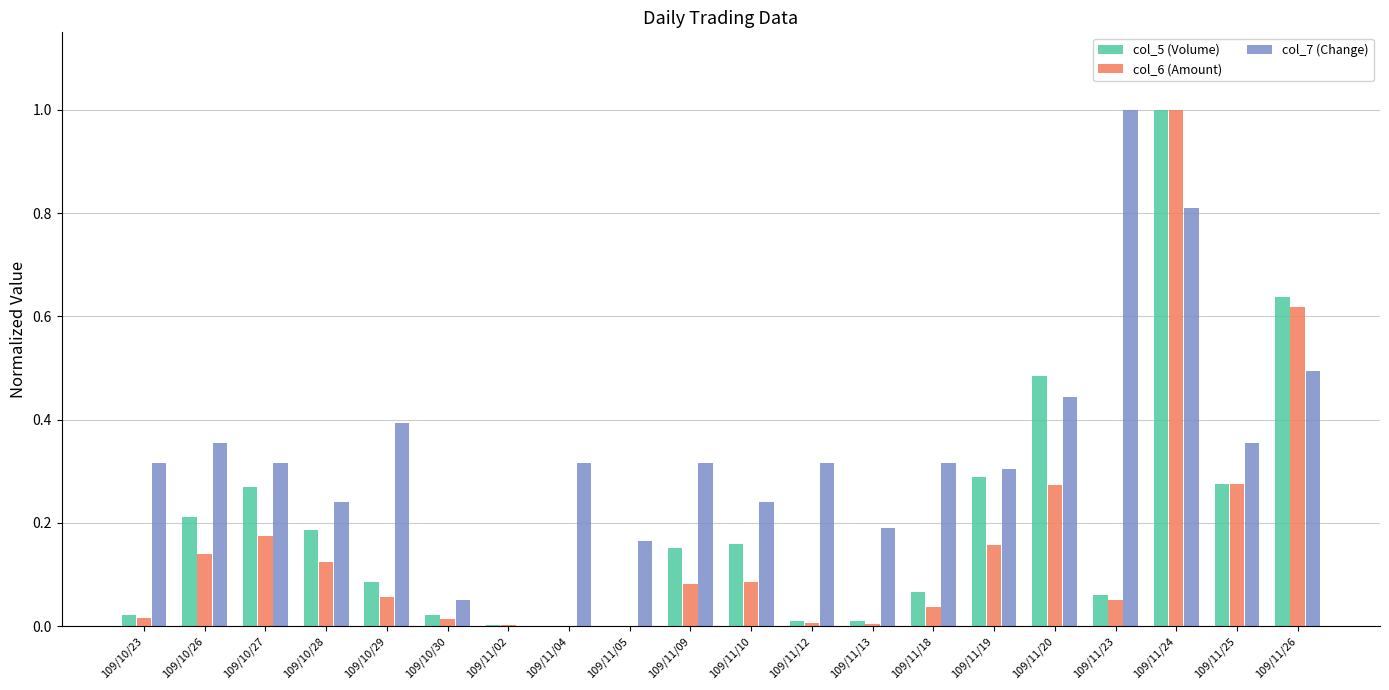

The col_6 (Amount) series shows 0.3 at 109/10/27. True or false?

False